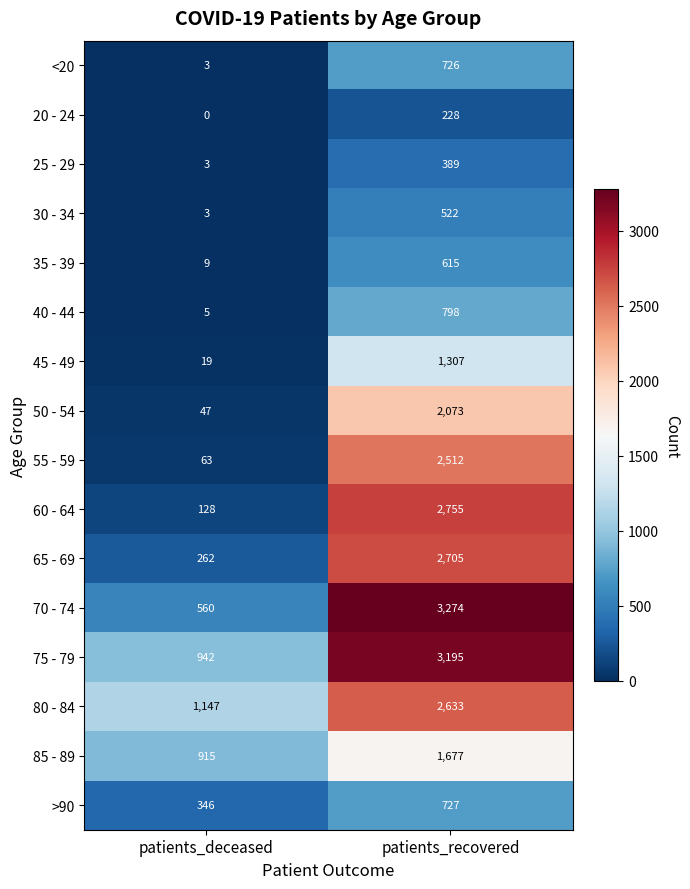

How many distinct data groups are displayed?

16